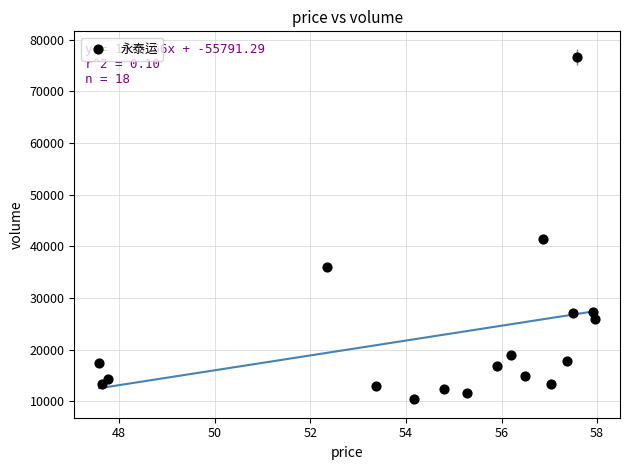

What is the range of Y values (max minus min)?

66189